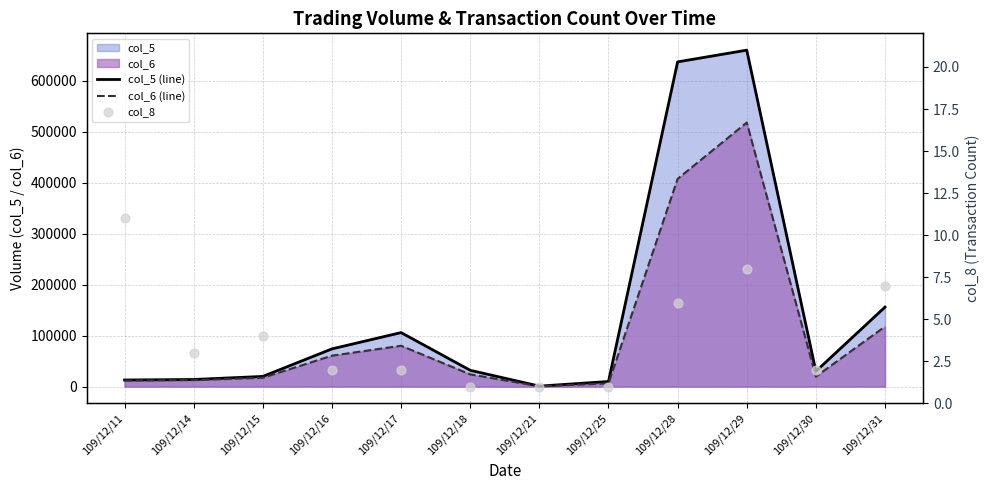

Which series has the largest Y range (max minus min)?

col_5 (line)